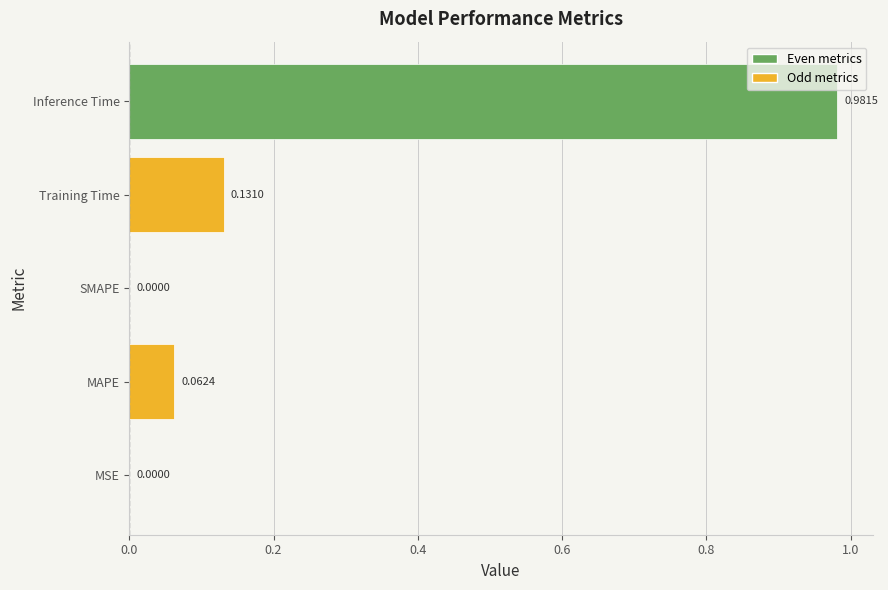

Between Training Time and MAPE, which is larger?

Training Time